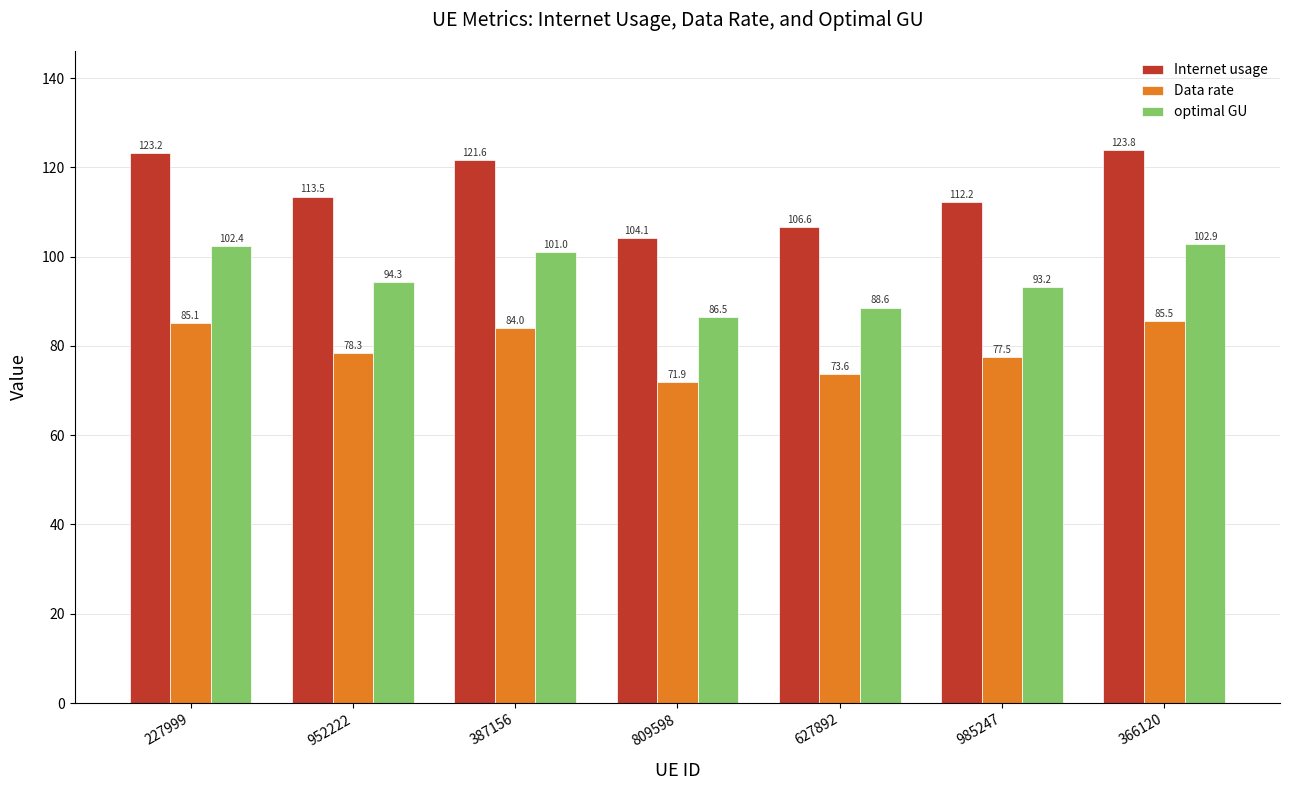

What is the maximum value shown in the chart?

123.8